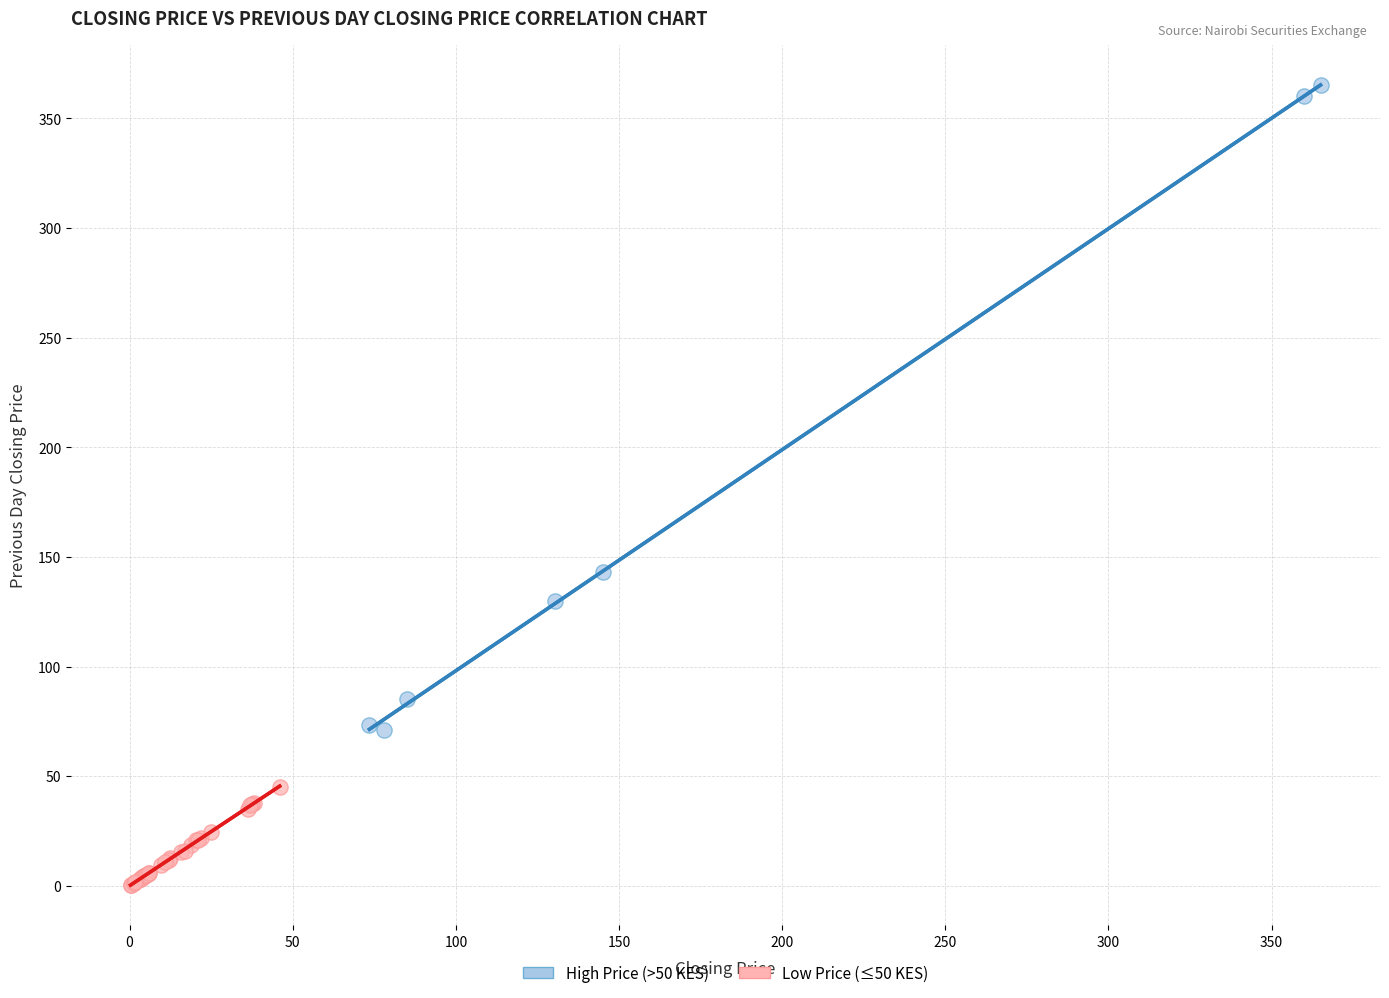

Which series has the widest spread of Y values?

High Price (>50 KES)